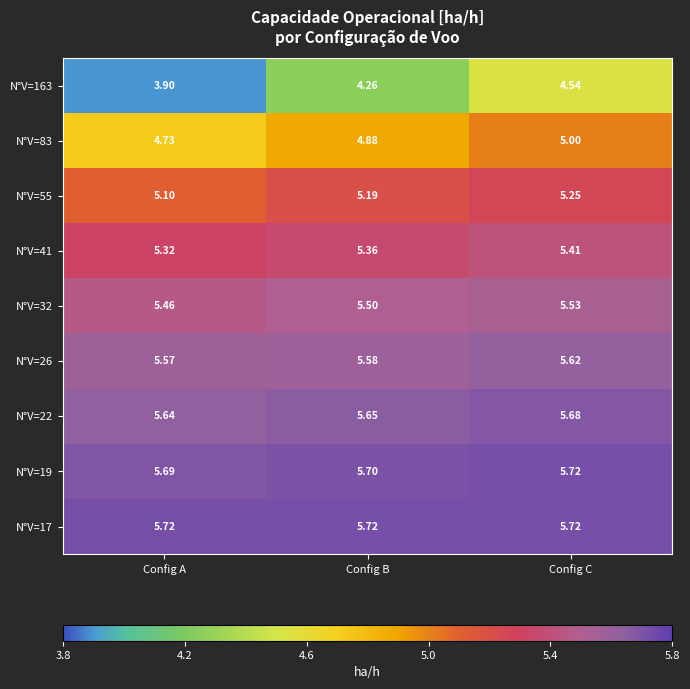

How many data points does each series have?

3